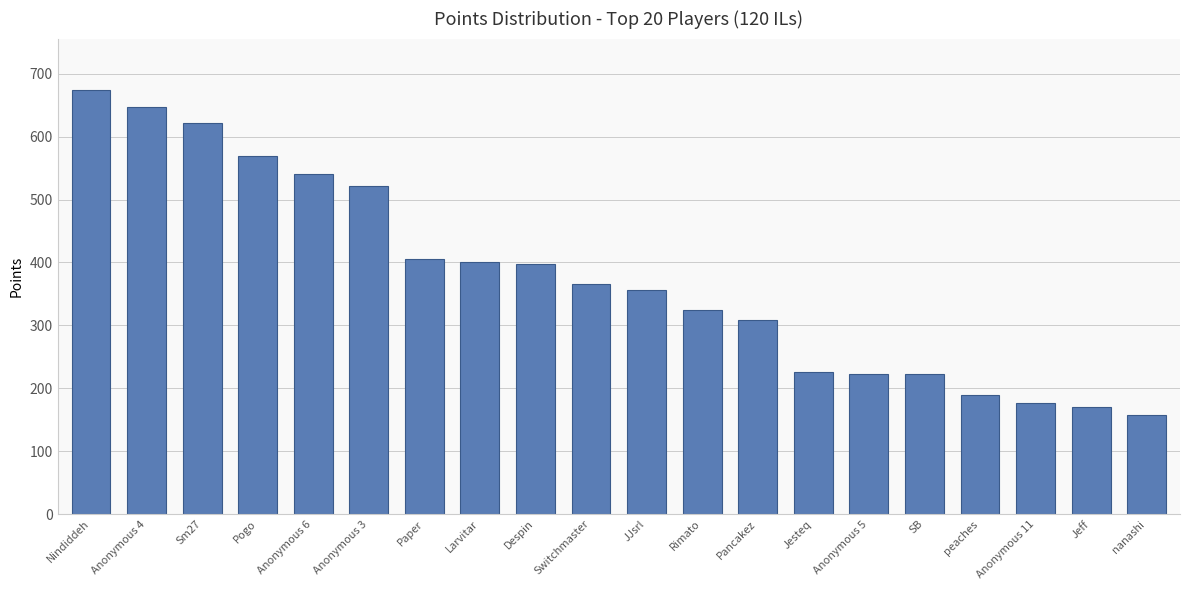

The chart shows a value of 325 at Jesteq. True or false?

False